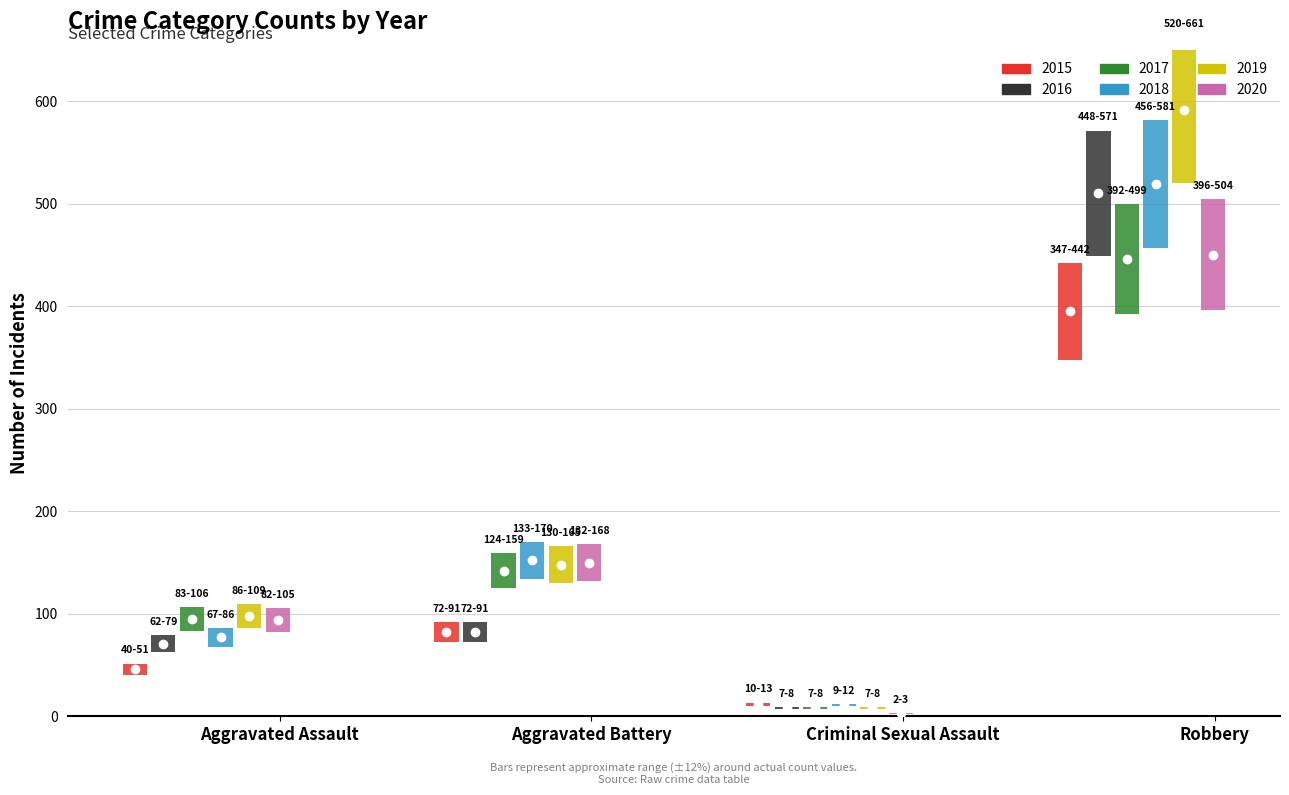

Where is the first local minimum for 2020?

Criminal Sexual Assault